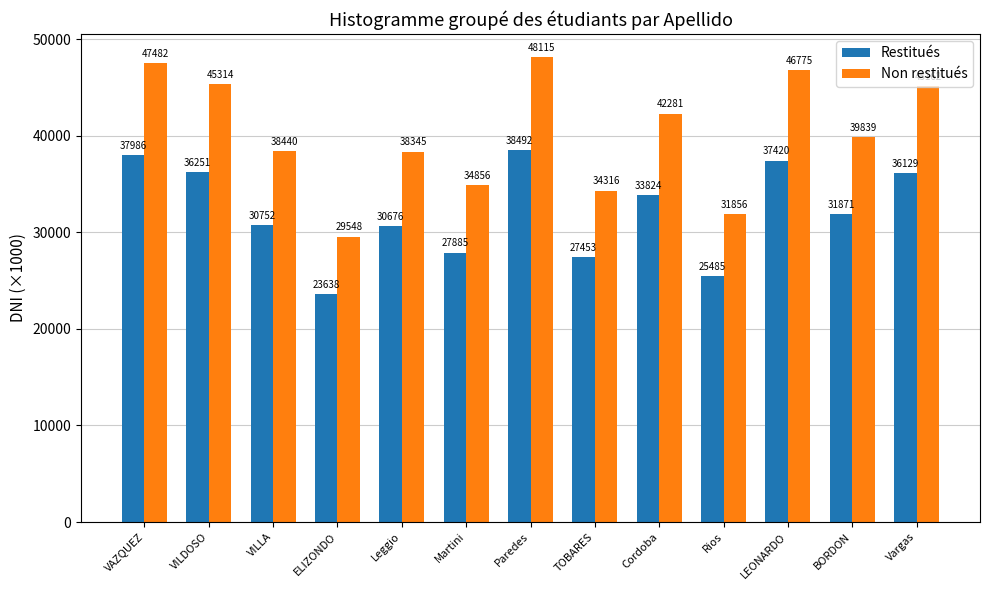

What is the value of the Restitués bar at the 6th from the left?

27885